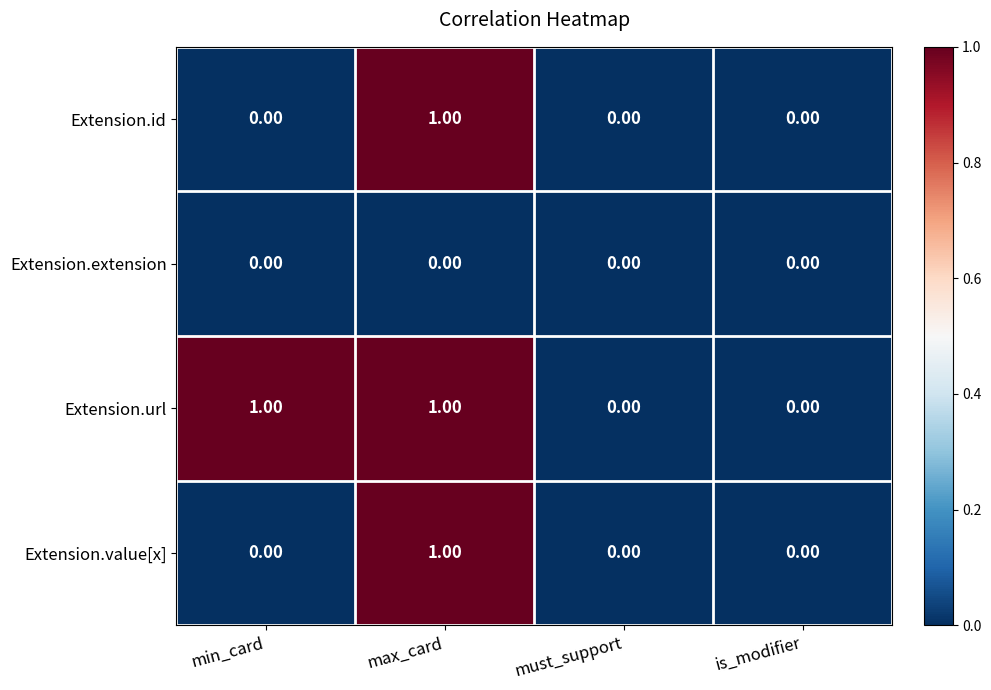

Is the value of Extension.value[x] at min_card greater than the value of Extension.url at max_card?

No